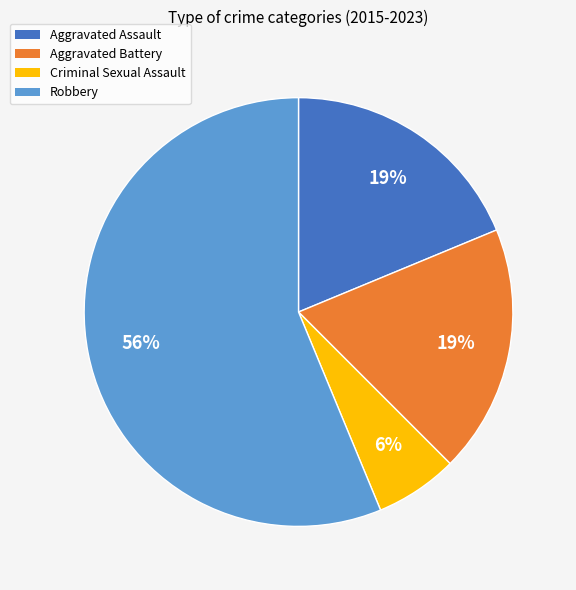

Which has a higher value, Criminal Sexual Assault or Aggravated Assault?

Aggravated Assault